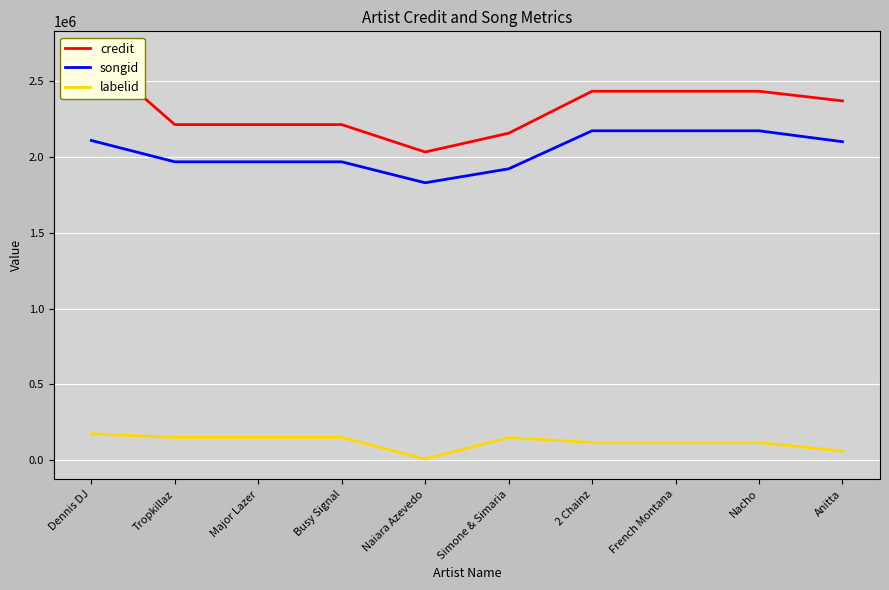

Which series changed the most between Tropkillaz and French Montana?

credit